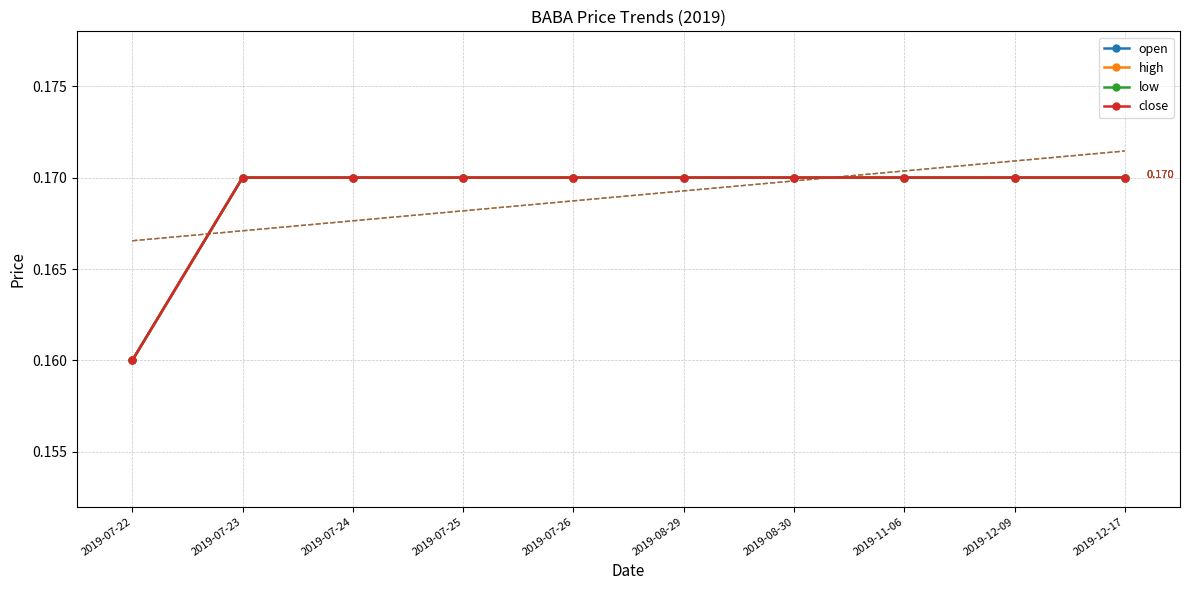

Rank the series by their maximum value, from lowest to highest.

open, high, low, close